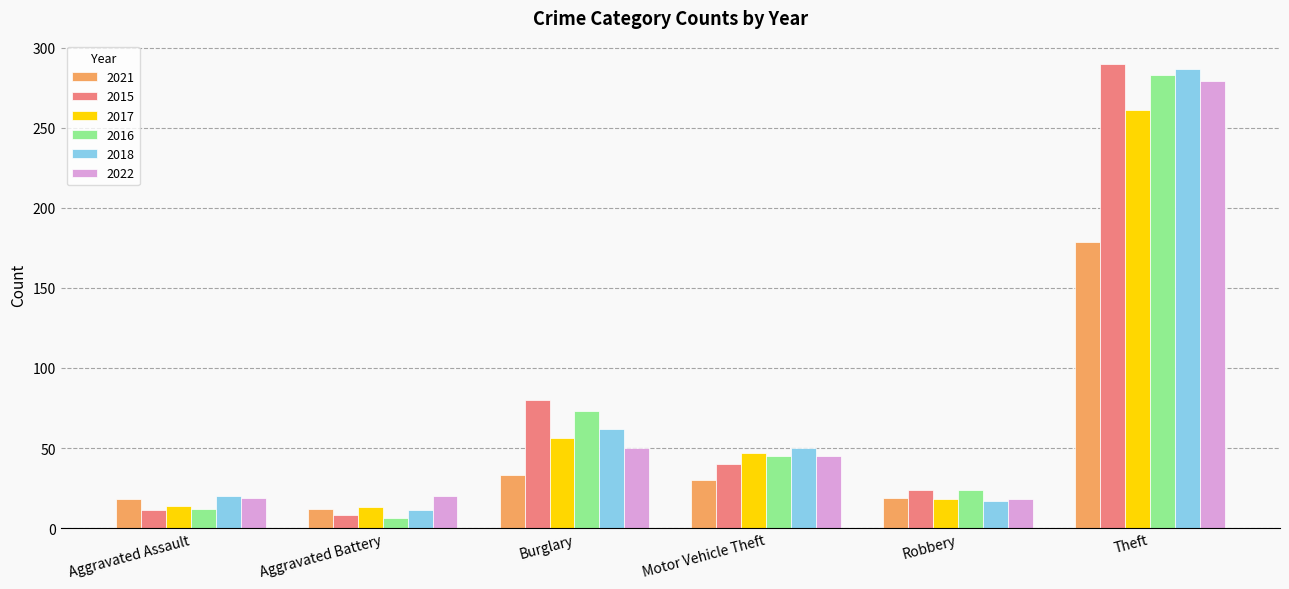

What is the minimum value for 2021?

12